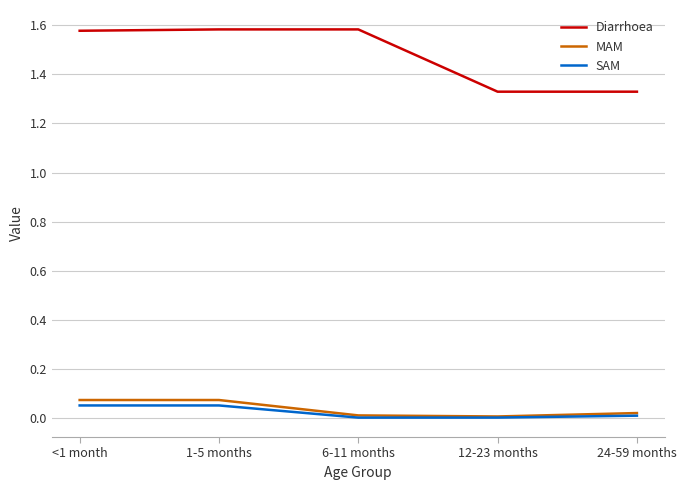

Rank the series by their maximum value, from highest to lowest.

Diarrhoea, MAM, SAM